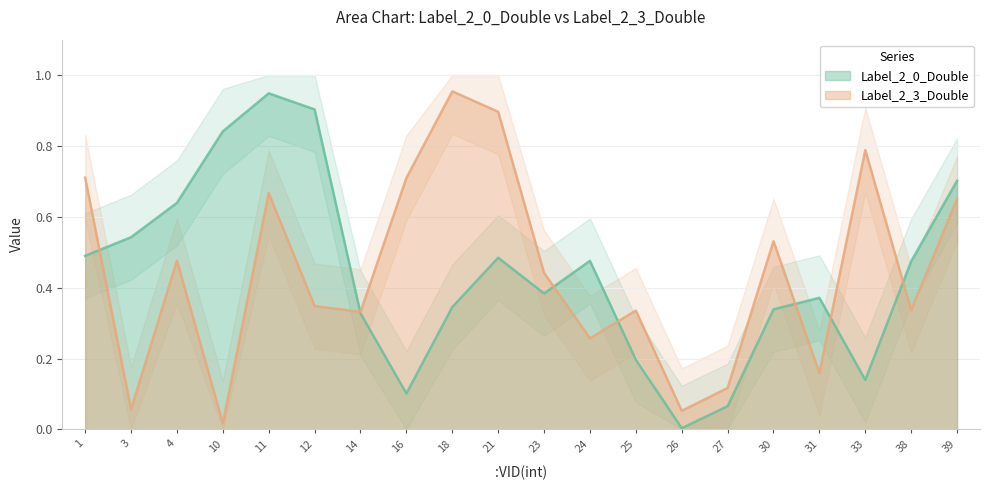

At how many categories does at least one series exceed 0?

20